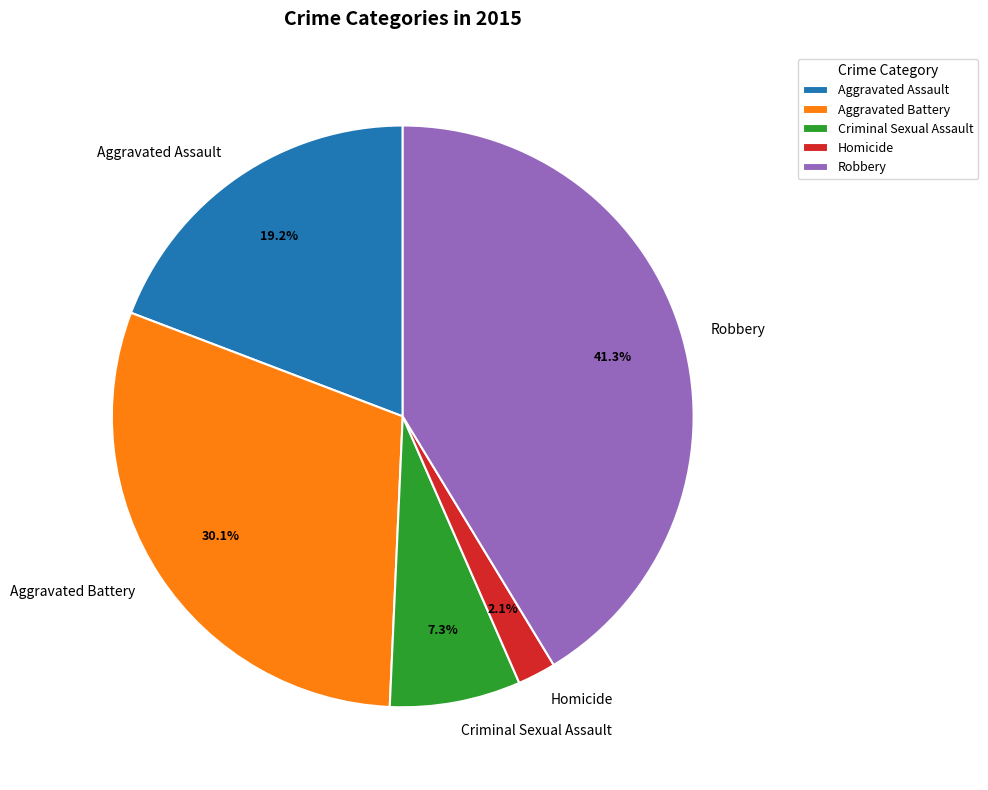

Combined, what portion of the pie is Aggravated Battery and Homicide?

32.2%